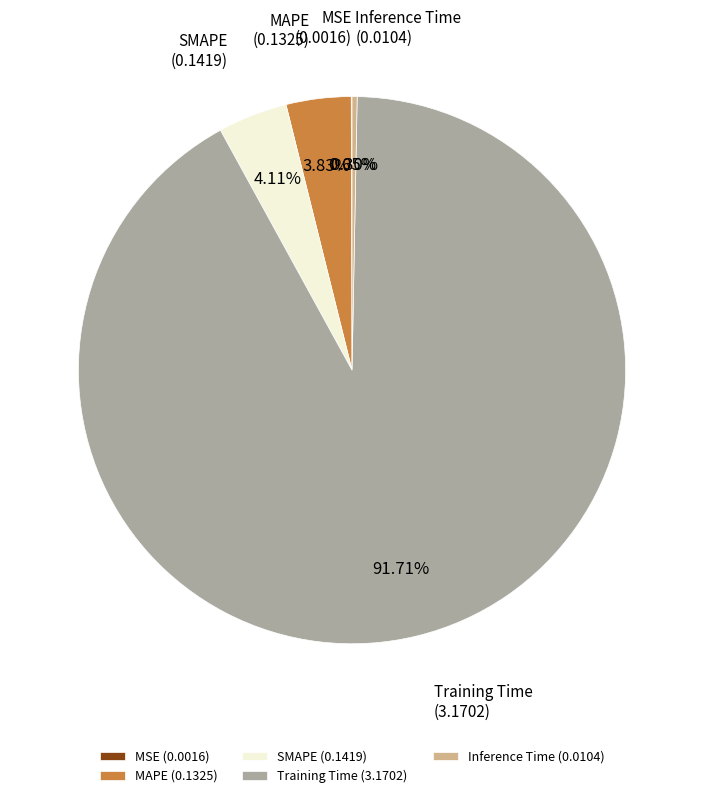

To the nearest percent, what portion does SMAPE represent?

4%